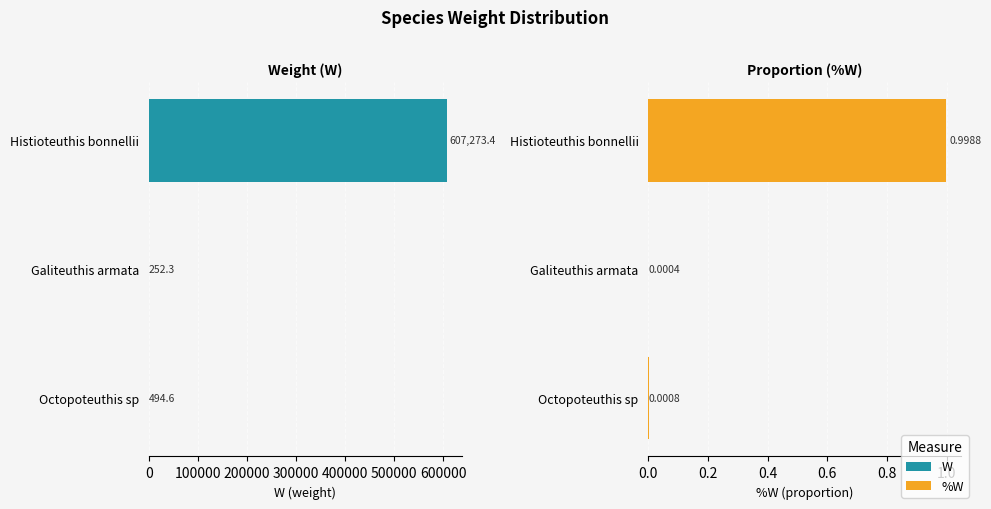

How many bars are there in total?

6